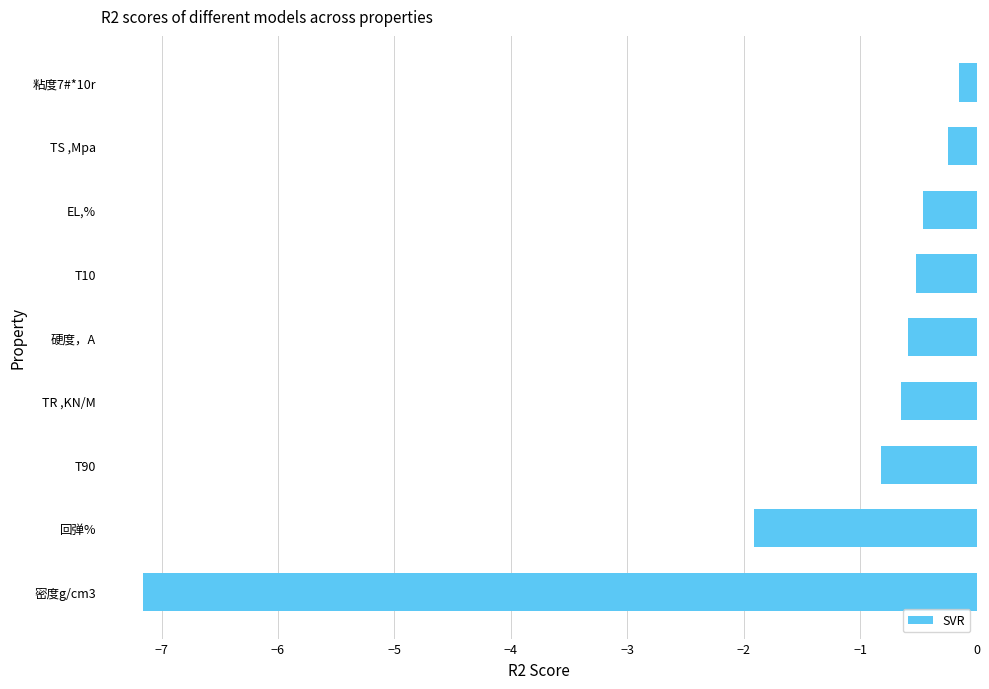

The chart shows a value of -1.1 at T90. True or false?

False